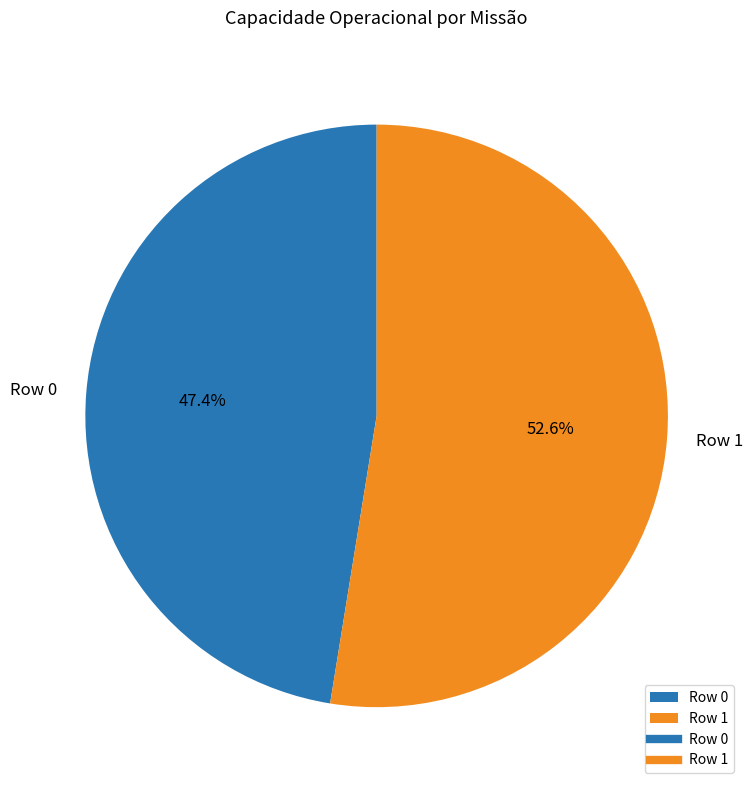

To the nearest percent, what is the difference between the largest and smallest slice percentages?

5%